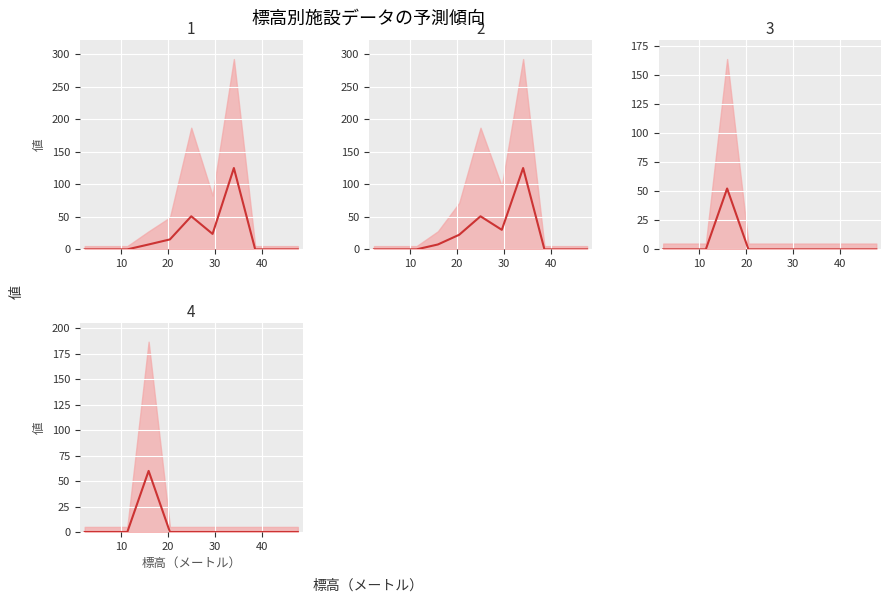

How many lines are shown in the chart?

4